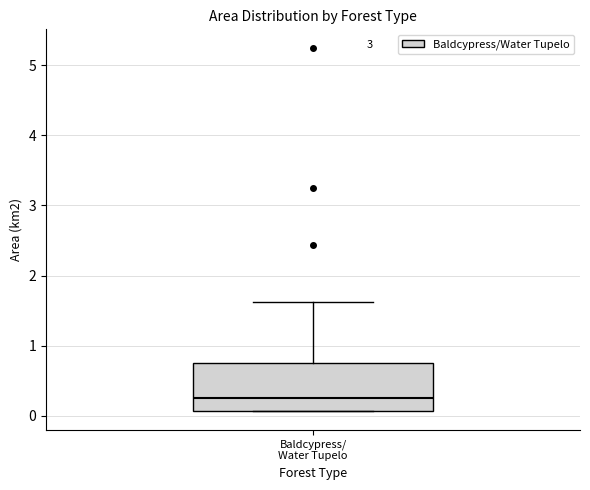

Transcribe this box plot: give where the median line is, the range the box spans, and where the two whiskers end, as read against the y-axis. The values are not printed on the chart, so give them approximately, as read against the axis.

median 0.3, box 0.1 to 0.8, whiskers 0.1 to 1.6